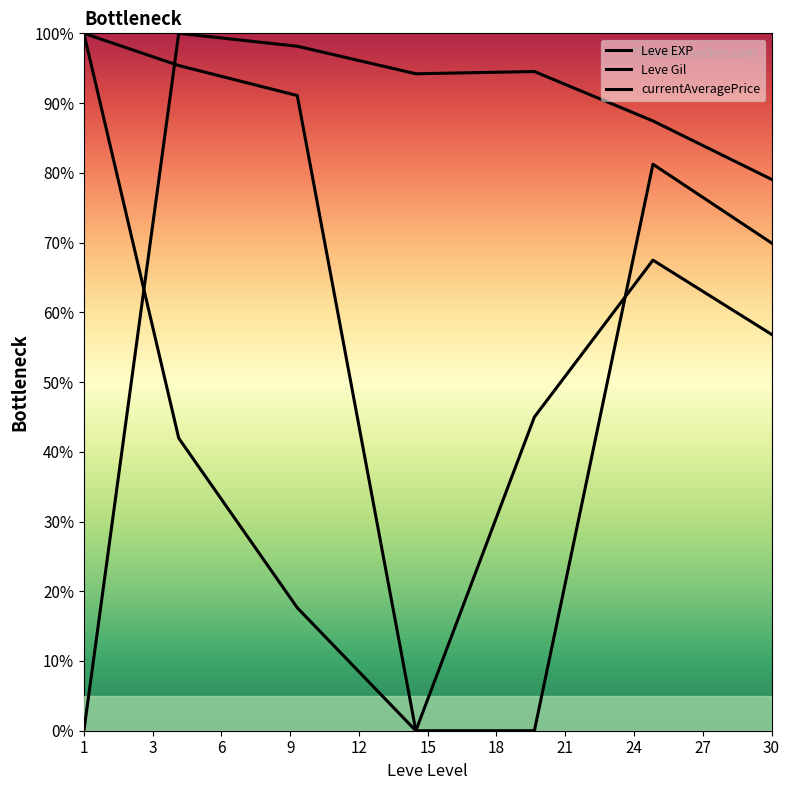

Which series has the largest range (max minus min)?

Leve EXP